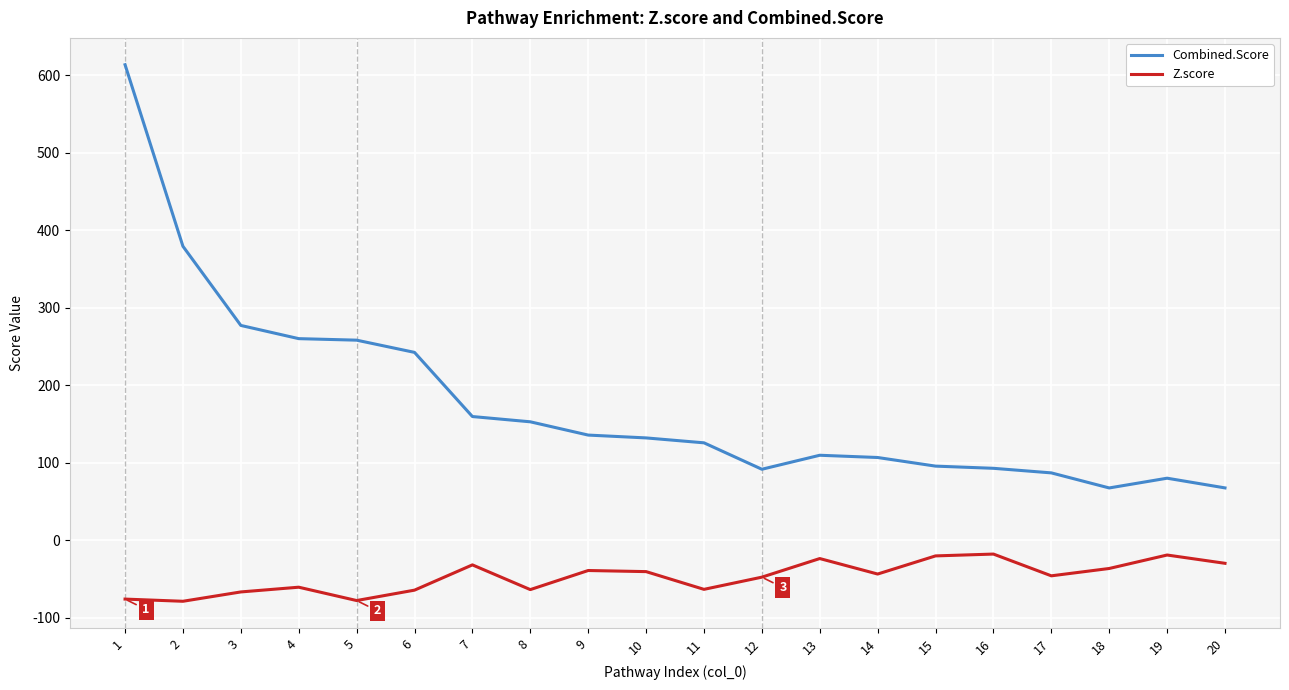

Does the chart display data point markers on the line(s)?

No